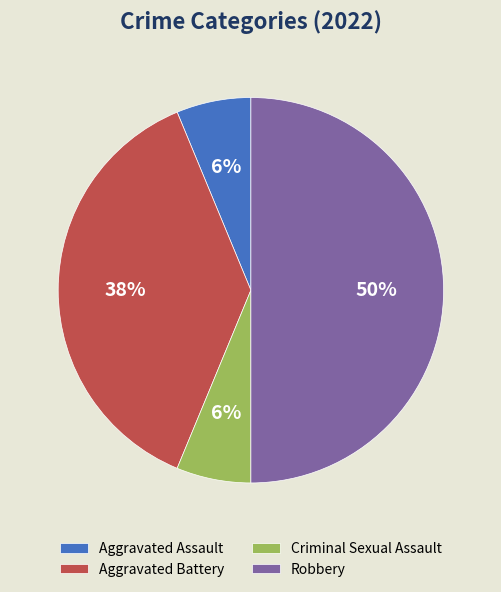

How many slices are in this pie chart?

4